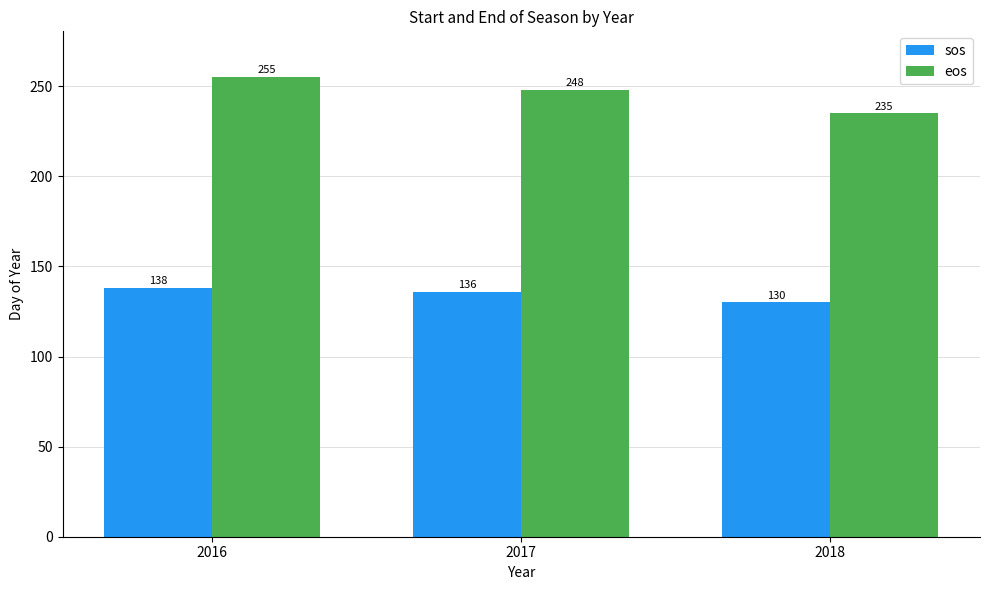

Which label corresponds to the smallest value in the chart?

2018